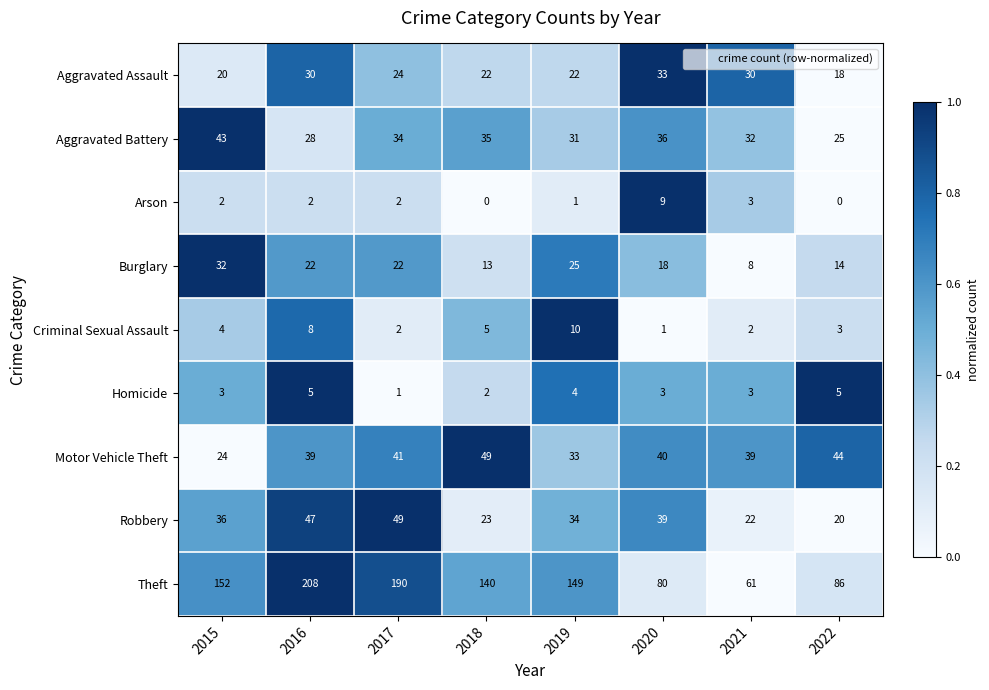

At which category is the sum across all series the highest?

2016